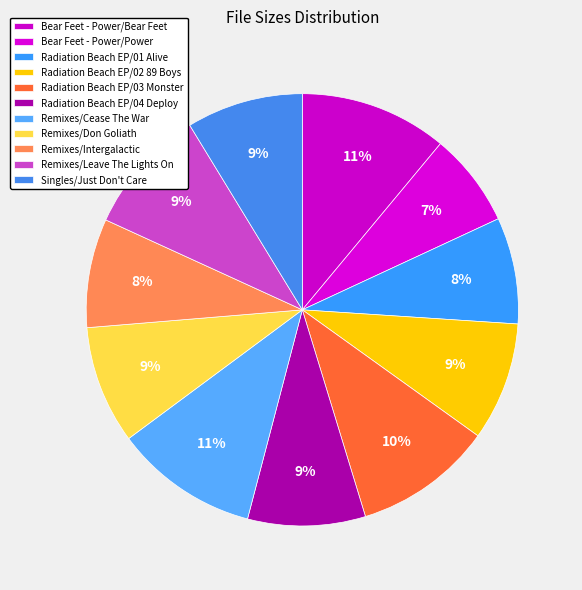

How many segments does this pie chart have?

11